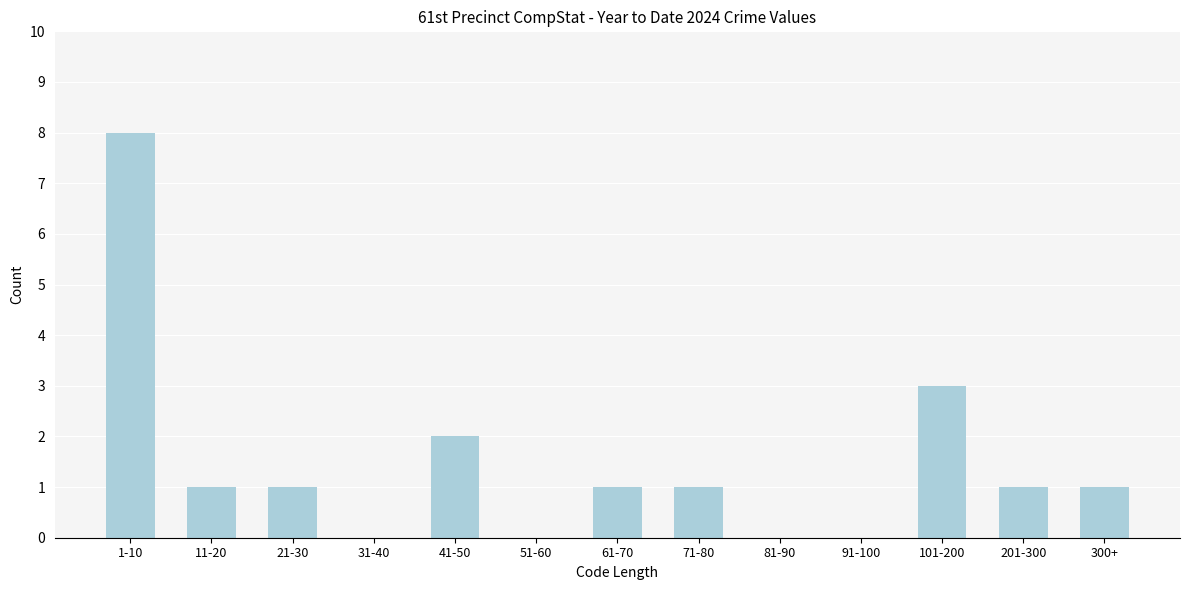

Reading right to left, what are all the values shown in this chart?

300+=1	201-300=1	101-200=3	91-100=0	81-90=0	71-80=1	61-70=1	51-60=0	41-50=2	31-40=0	21-30=1	11-20=1	1-10=8